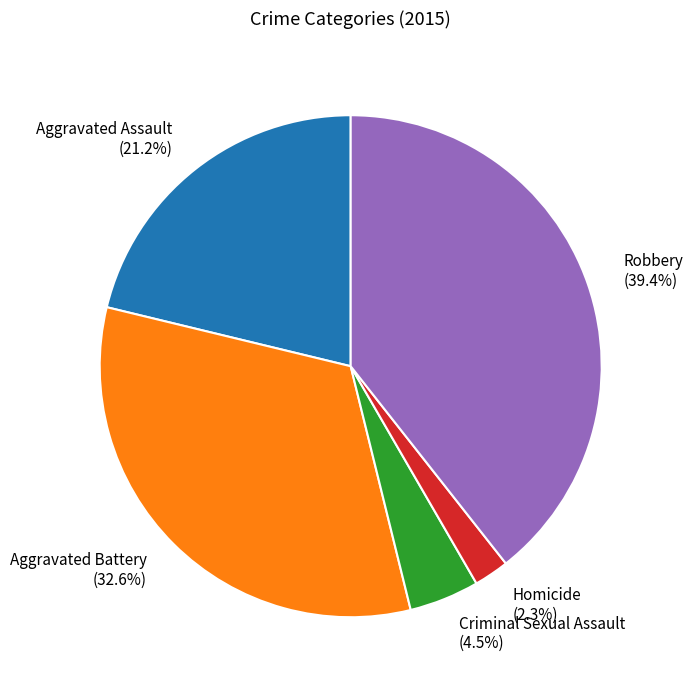

Combined, what portion of the pie is Aggravated Battery (32.6%) and Aggravated Assault (21.2%)?

53.8%